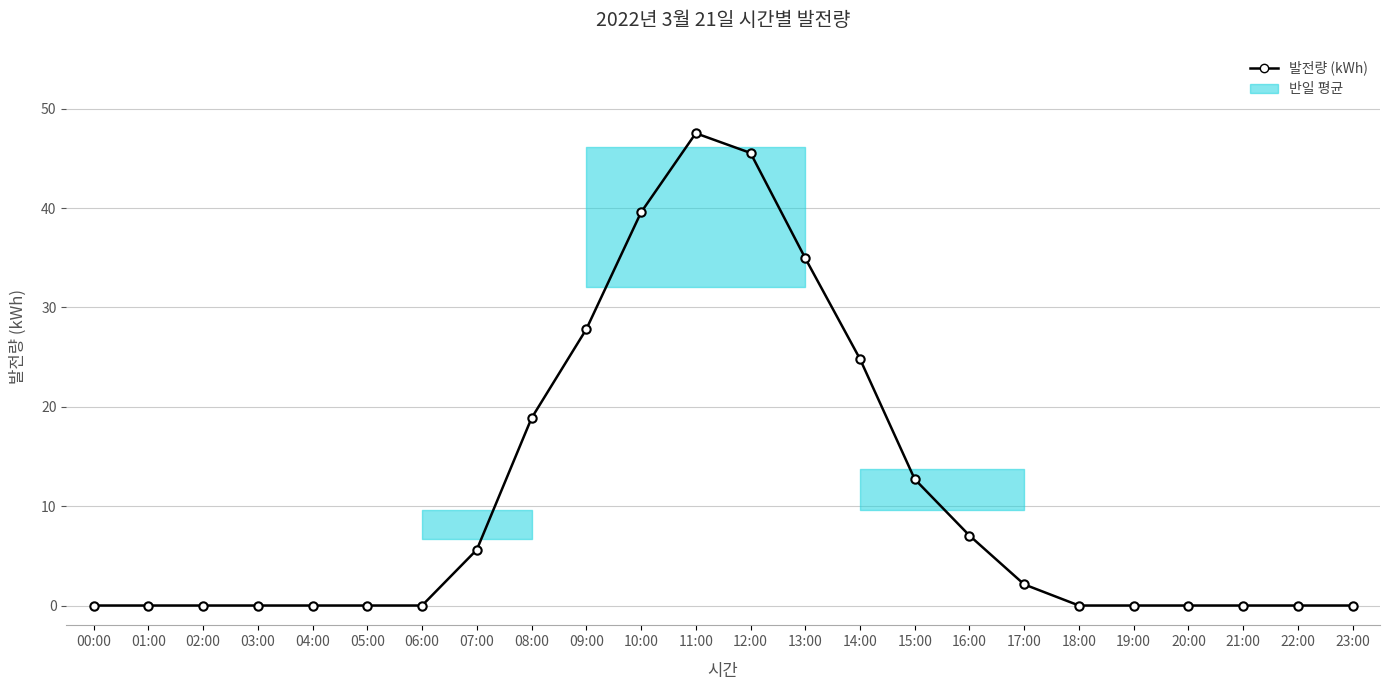

What is the difference between the maximum and minimum values?

47.5